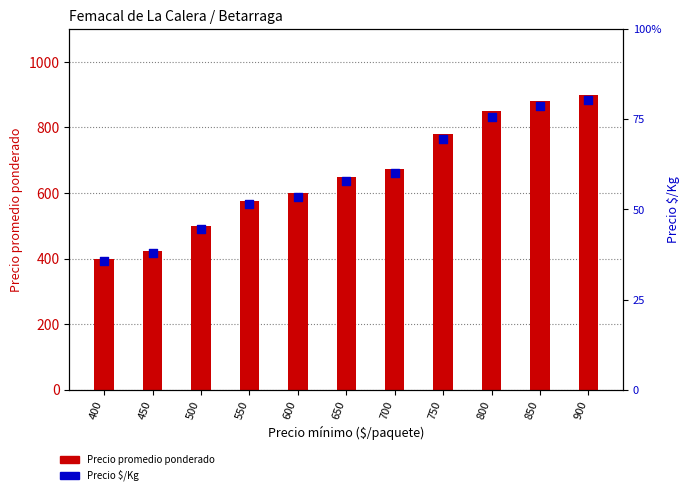

Which series reaches the minimum Y coordinate?

Precio $/Kg